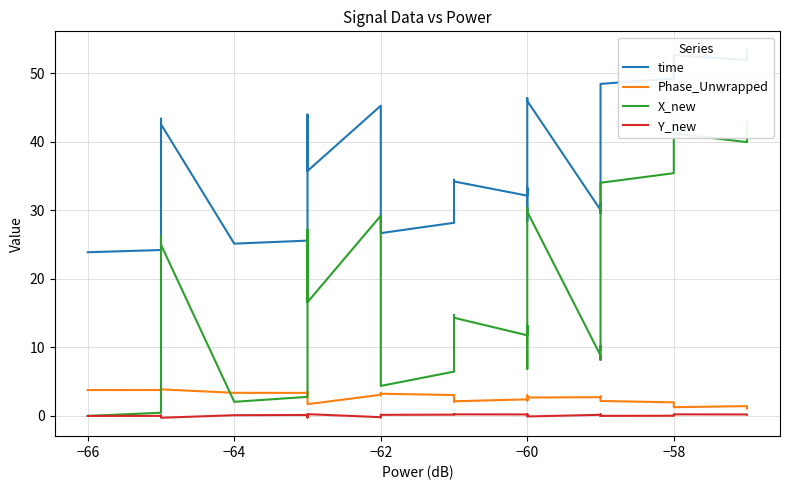

Which series has the largest total across all categories?

time